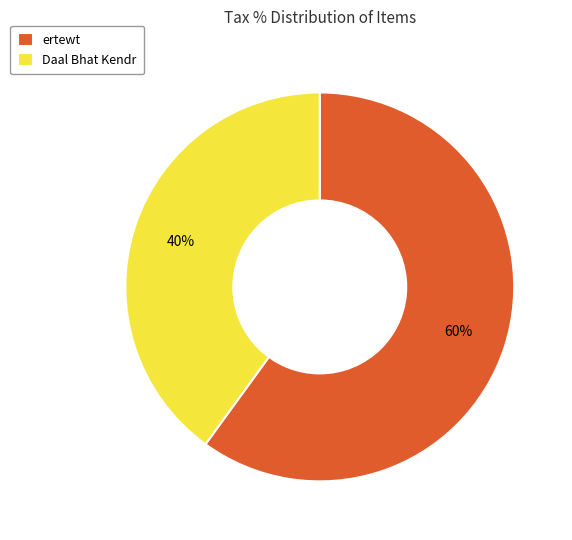

The ertewt slice represents 60% of the pie. True or false?

True